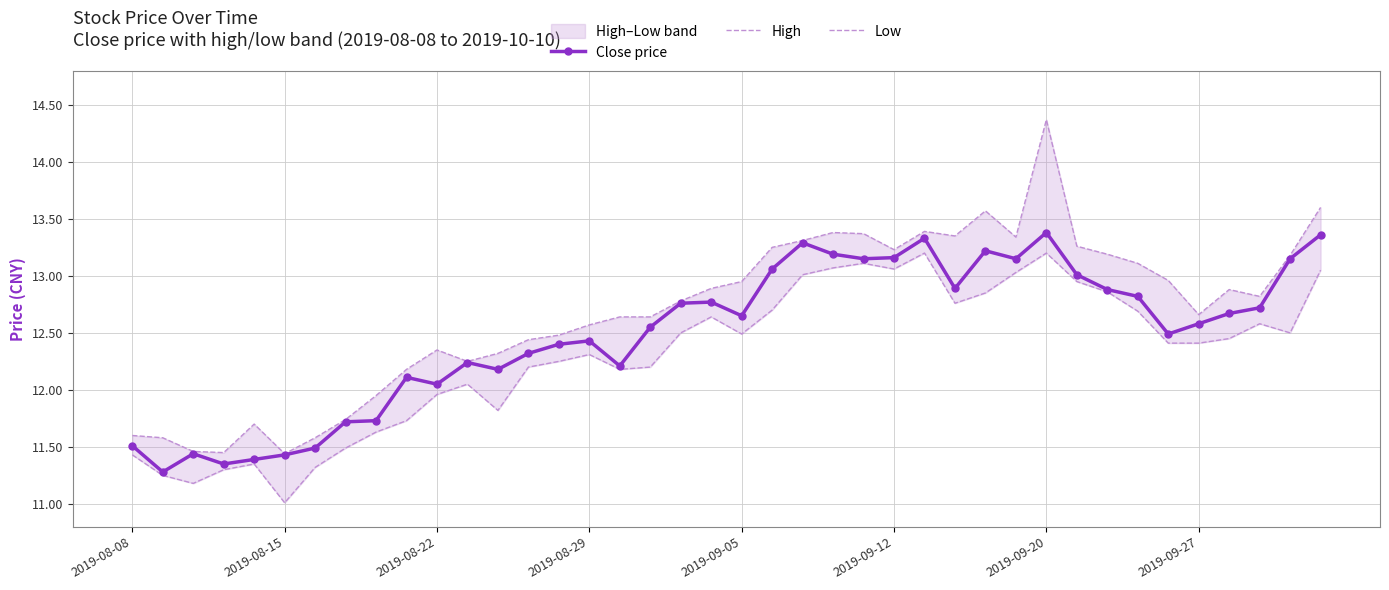

True or false: Close price and High intersect in this chart.

False